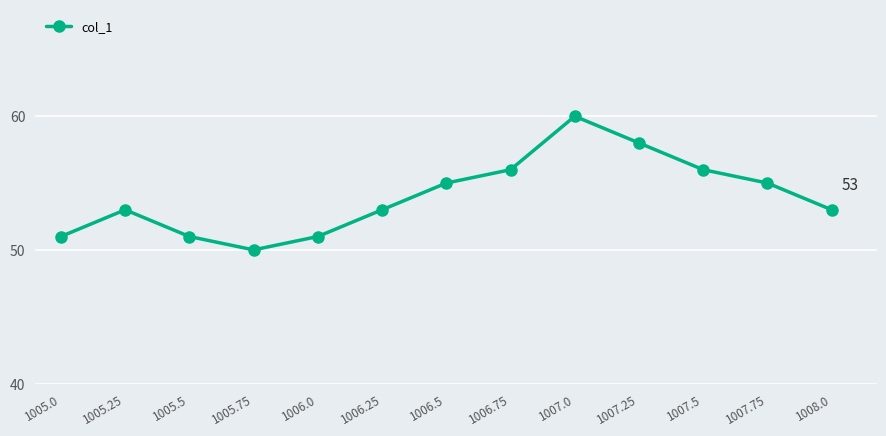

Which category has the lowest value across all series?

1005.75